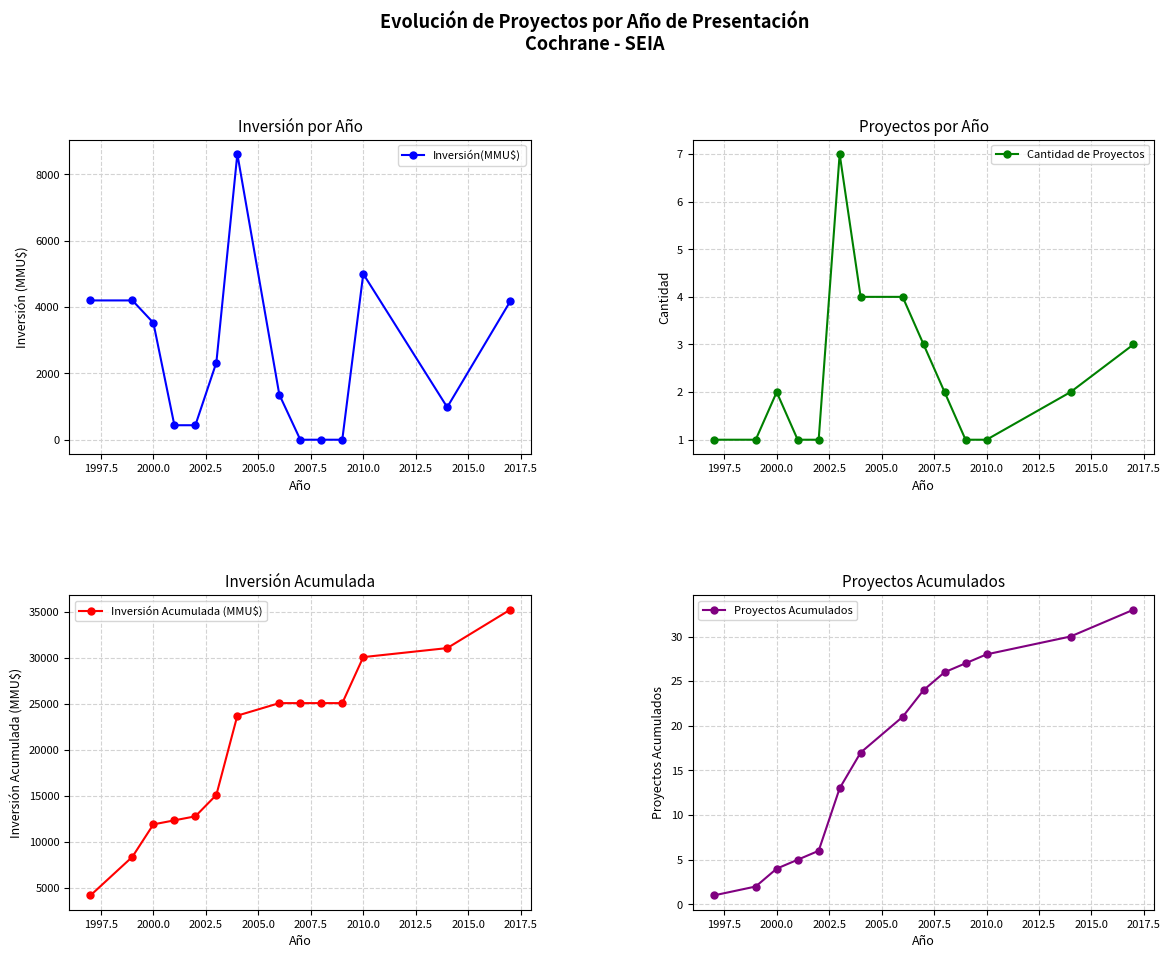

True or false: Cantidad de Proyectos has more than 0 points higher than both neighbors.

True